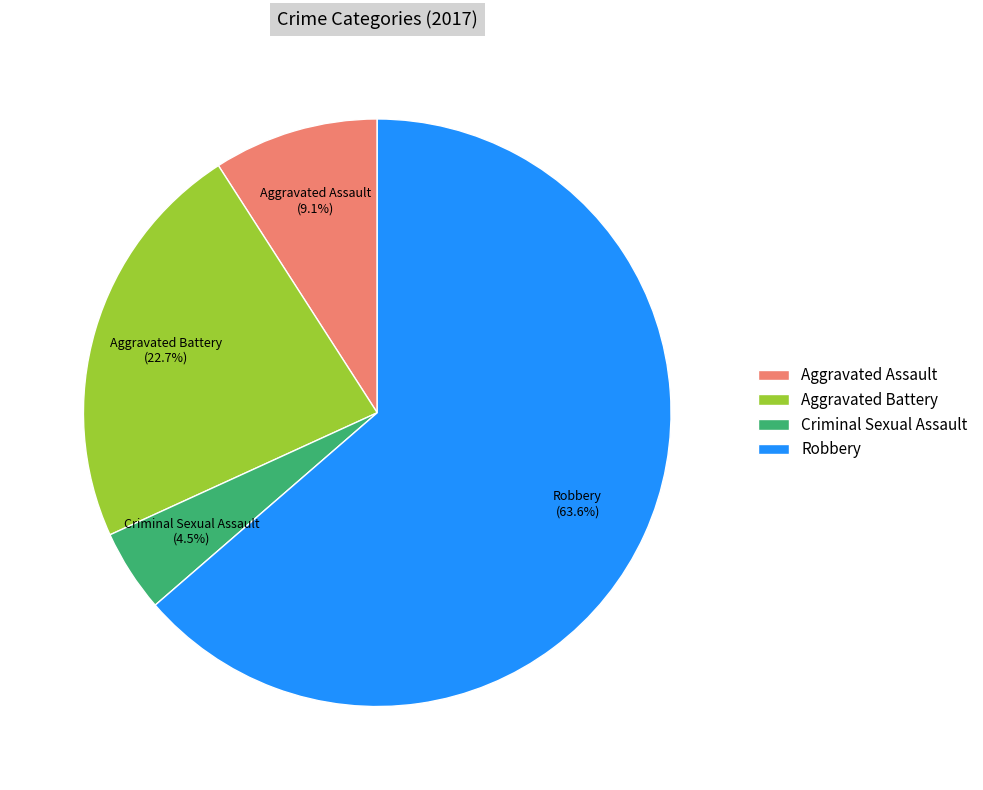

True or false: Robbery accounts for 64% of the total.

True